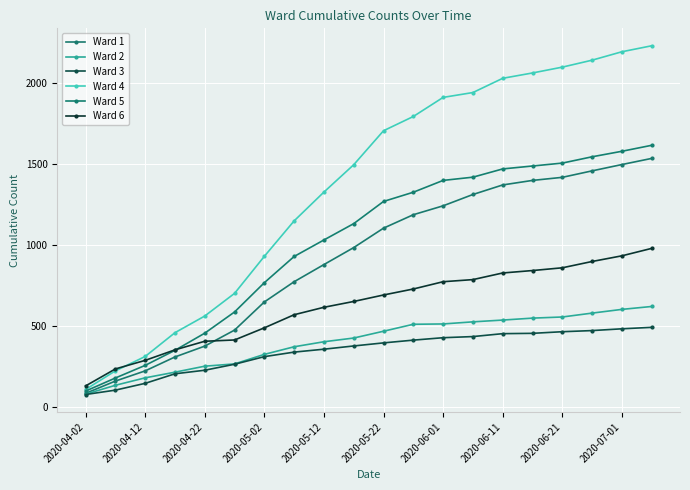

List the series in order of their peak value, highest first.

Ward 4, Ward 5, Ward 1, Ward 6, Ward 2, Ward 3